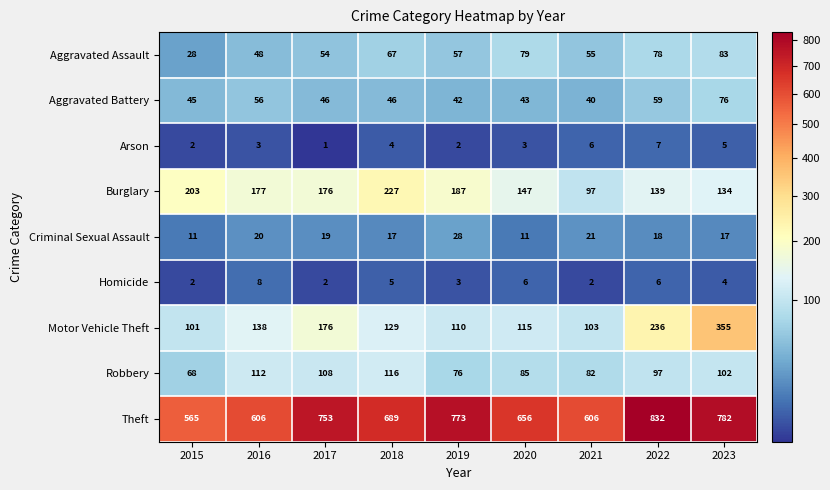

At which category does the chart reach its peak across all series?

2022